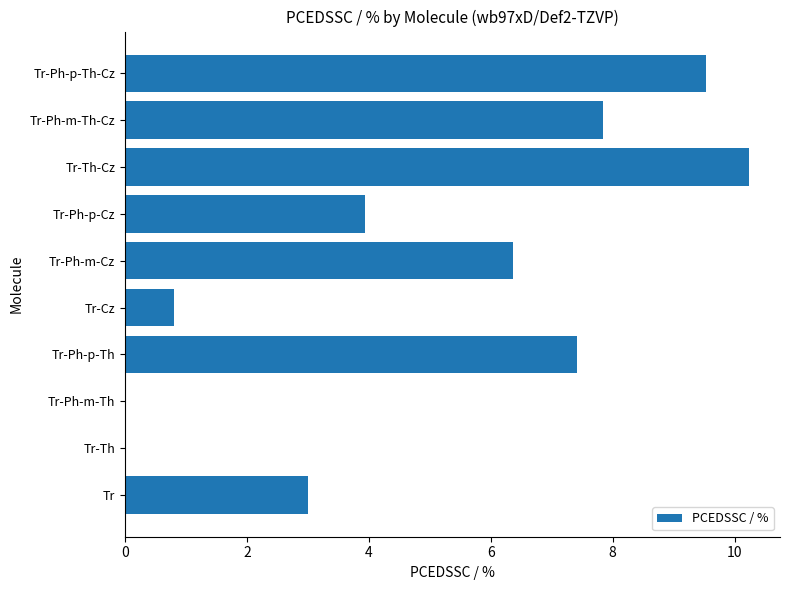

Between Tr-Th and Tr-Ph-p-Th, which is larger?

Tr-Ph-p-Th